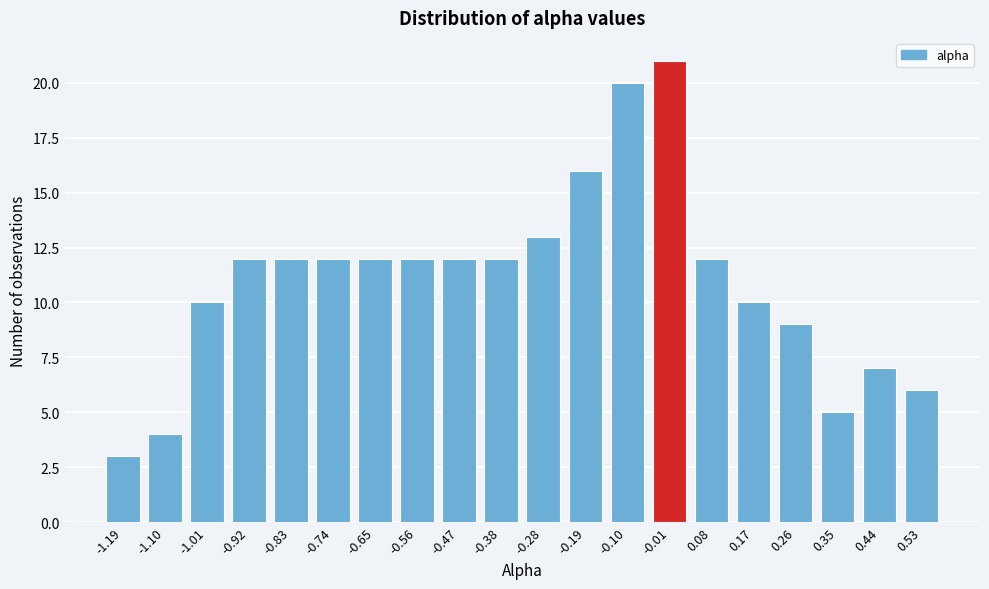

Reading left to right, what are all the values shown in this chart?

3	4	10	12	12	12	12	12	12	12	13	16	20	21	12	10	9	5	7	6